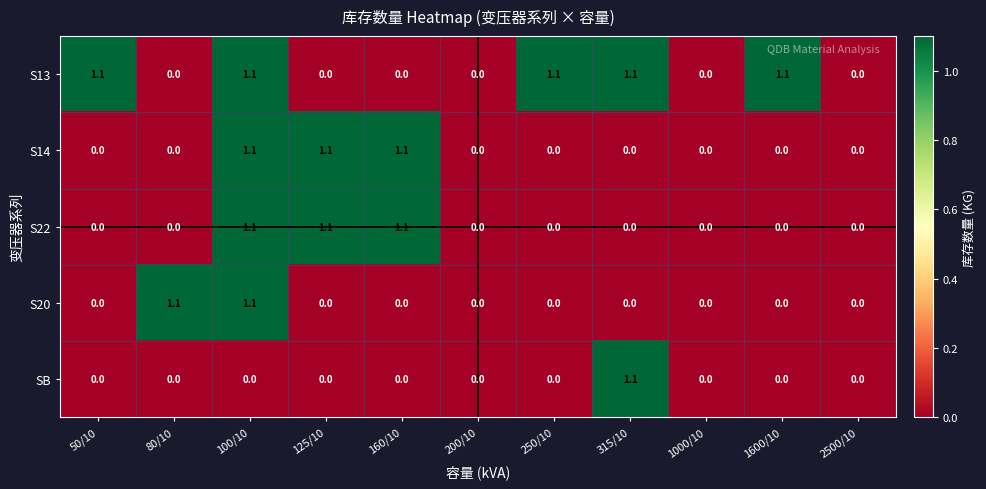

How many categories are shown in the chart?

11